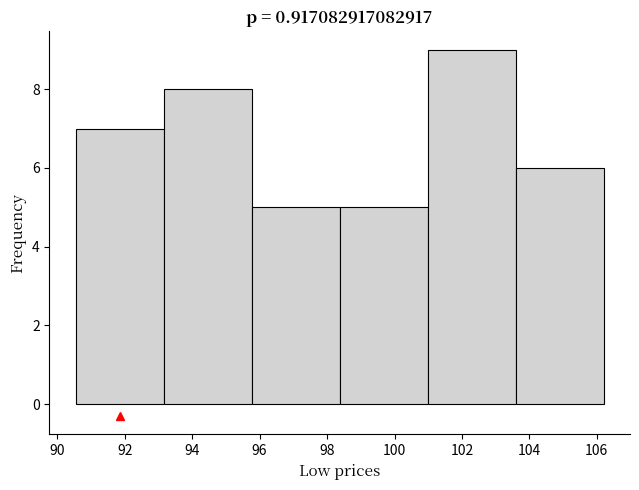

Reading left to right, list every bar in this chart as the range it spans on the x-axis followed by its height. Neither the bar edges nor the heights are printed on the chart, so give them approximately, as read against the axes.

90.6 to 93.2: 7
93.2 to 95.8: 8
95.8 to 98.4: 5
98.4 to 101.0: 5
101.0 to 103.6: 9
103.6 to 106.2: 6